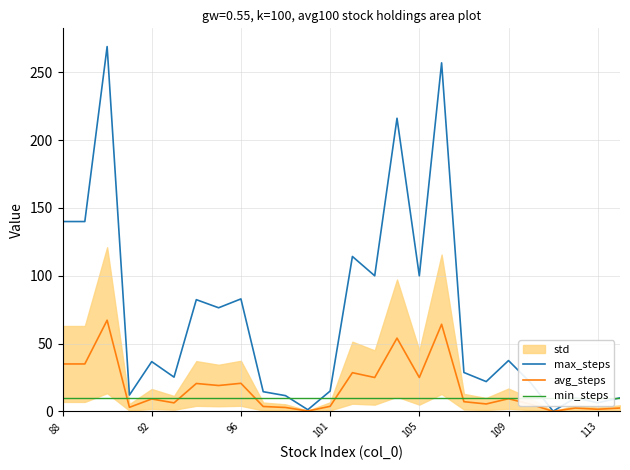

Is the value of avg_steps at 101 greater than the value of max_steps at 88?

No